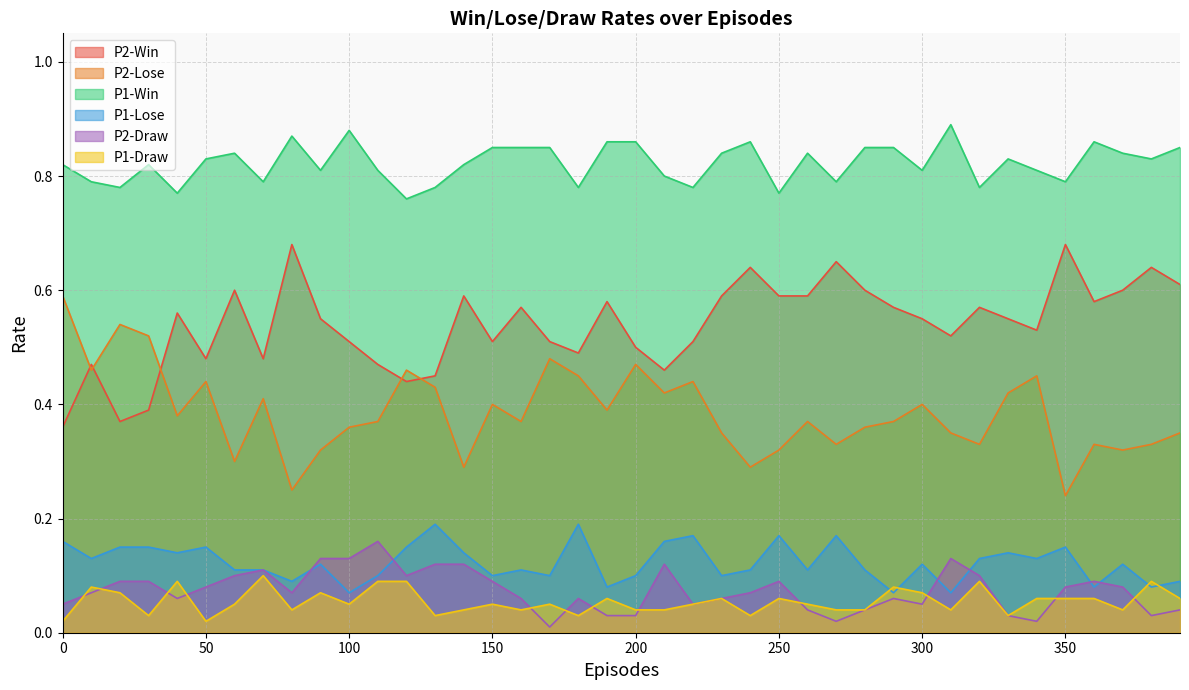

The P2-Draw series shows 0.0 at 190. True or false?

True